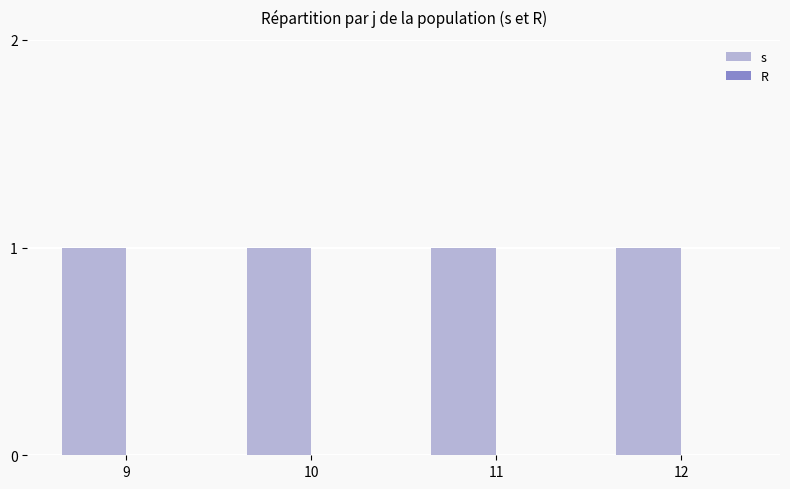

What is the total value across all series at 10?

1